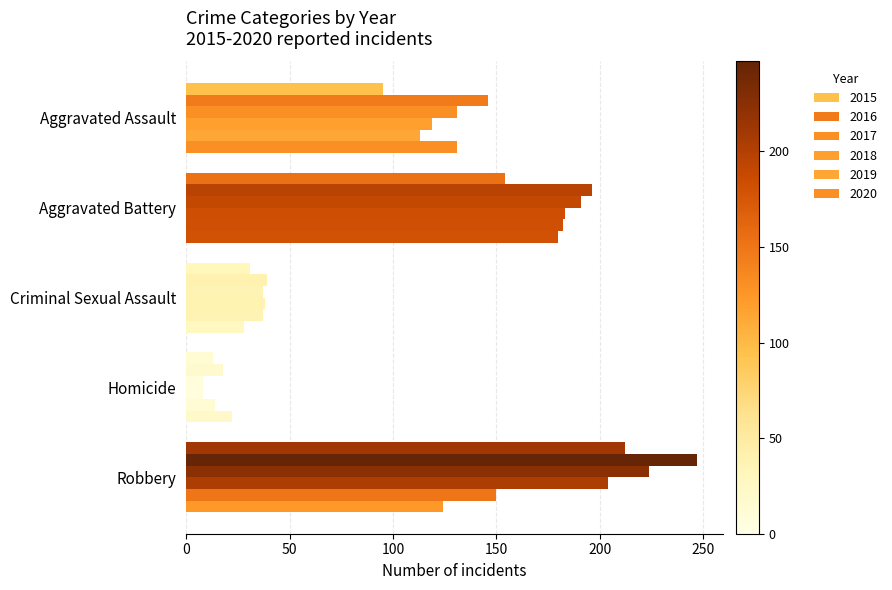

At how many categories does at least one series exceed 168?

2